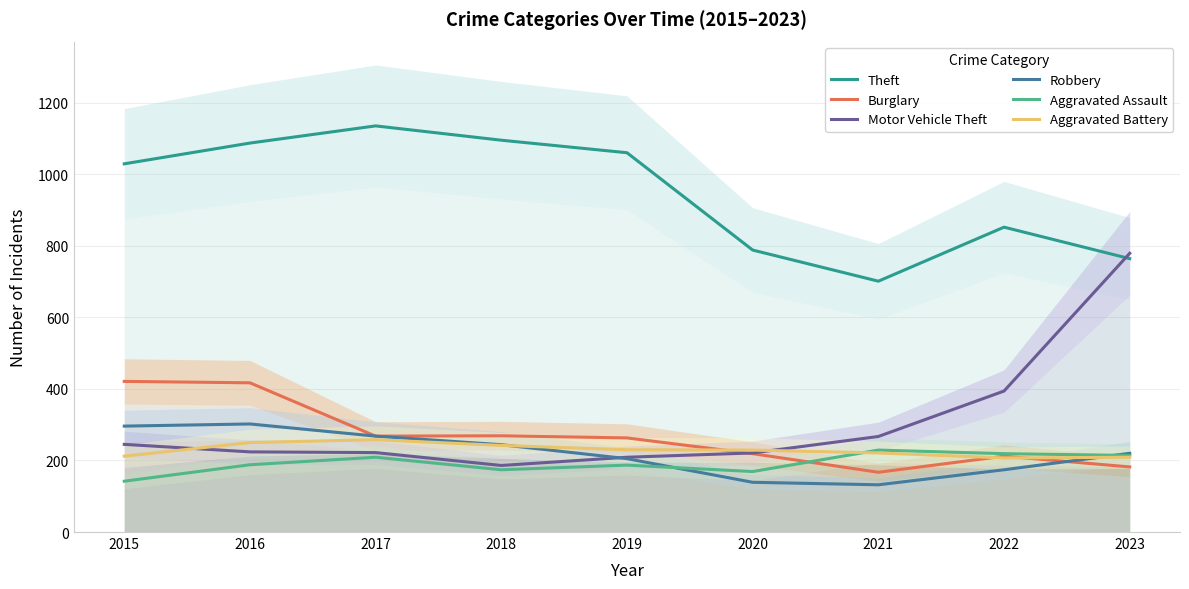

Which has a higher value, 2015 or 2021?

2015